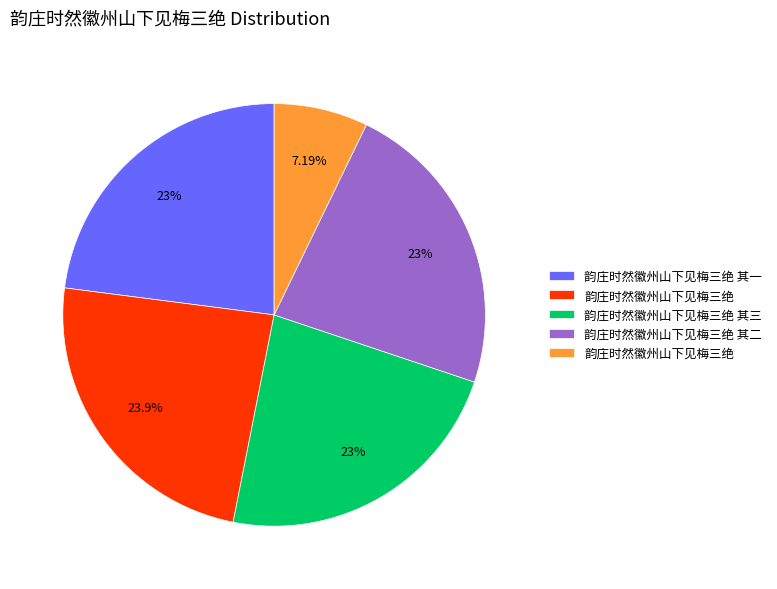

Does any single category account for the majority?

No